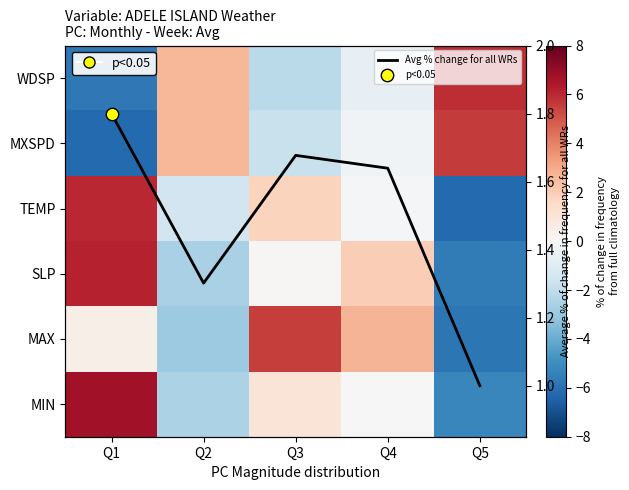

What is the difference between the highest and lowest values at Q1?

12.9